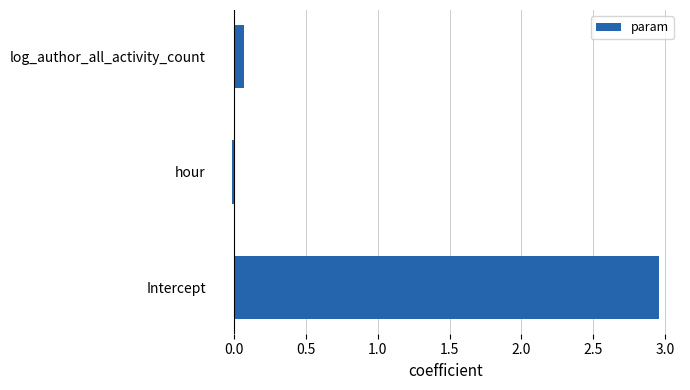

What is the difference between the maximum and second lowest values?

2.9